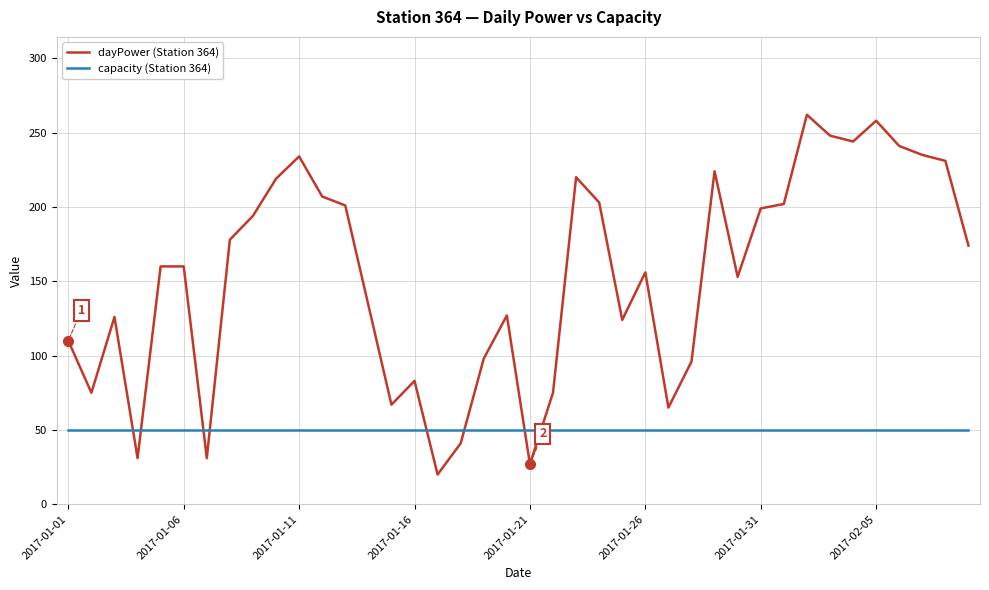

Rank the series by their average value, from highest to lowest.

dayPower (Station 364), capacity (Station 364)